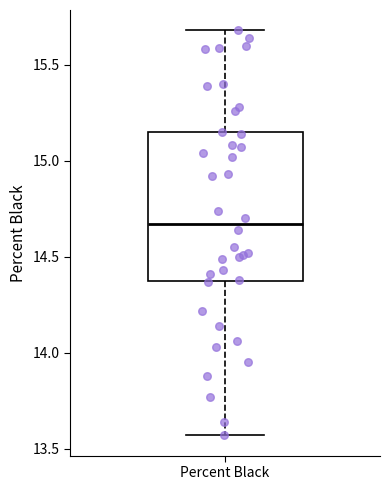

Transcribe this box plot: give where the median line is, the range the box spans, and where the two whiskers end, as read against the y-axis. The values are not printed on the chart, so give them approximately, as read against the axis.

median 14.65, box 14.35 to 15.15, whiskers 13.55 to 15.70